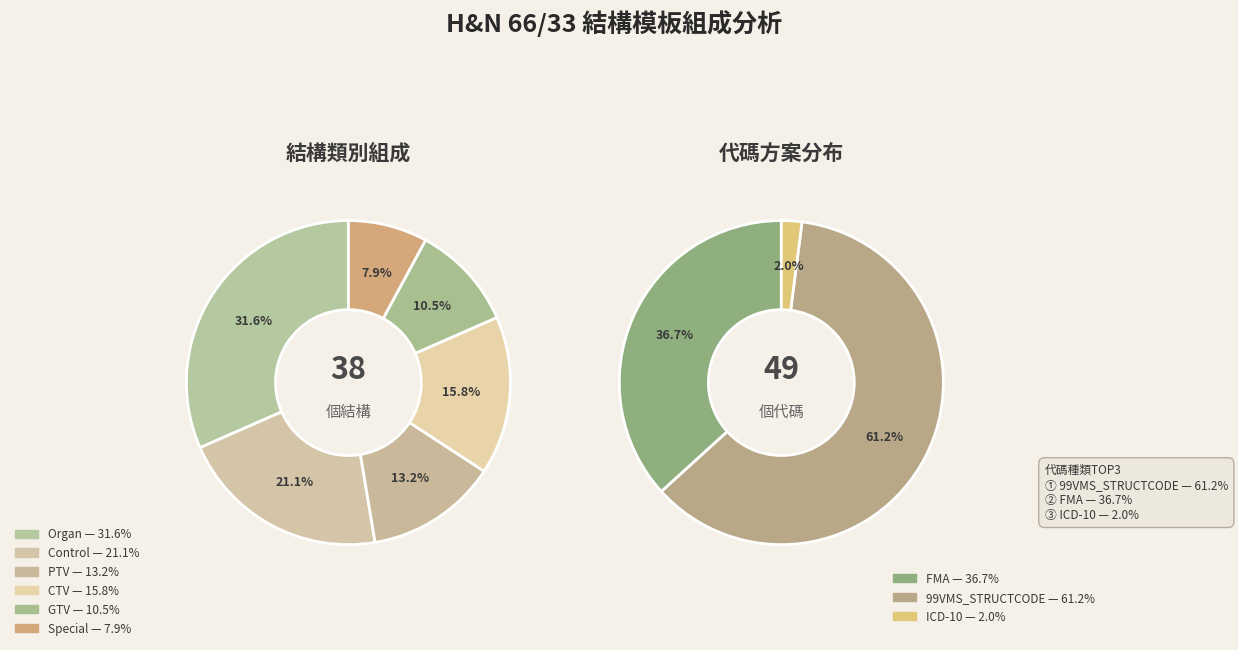

Which slice is the smallest?

ICD-10